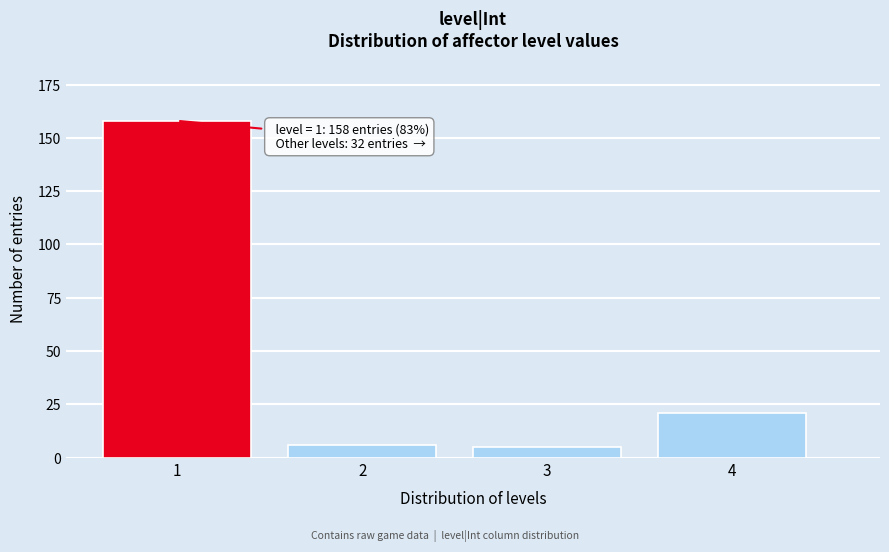

Reading right to left, extract all data points from this chart.

4=21	3=5	2=6	1=158